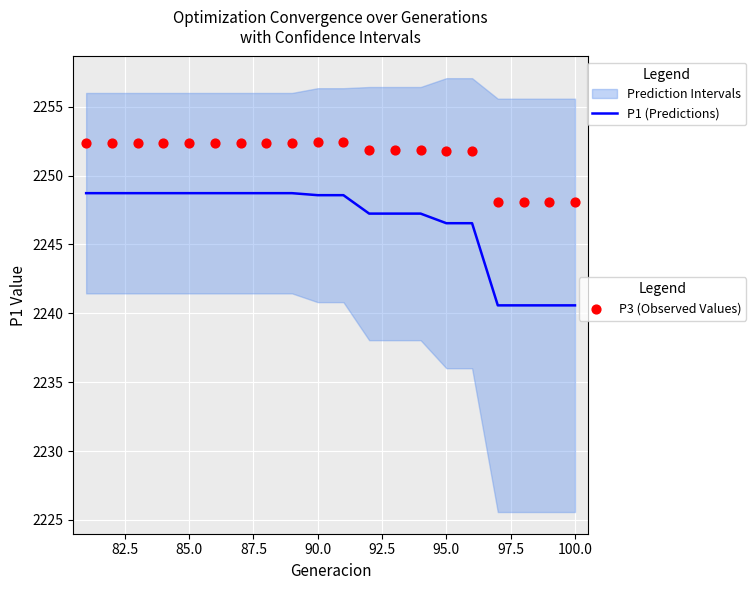

Which series contains the highest Y value?

P3 (Observed Values)